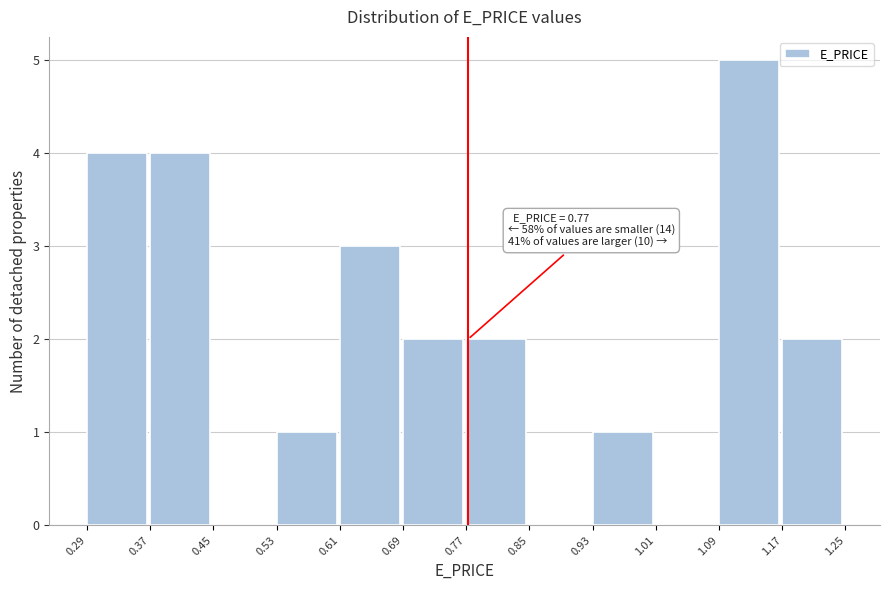

Over which range of the x-axis is the bar tallest?

1.09 to 1.17